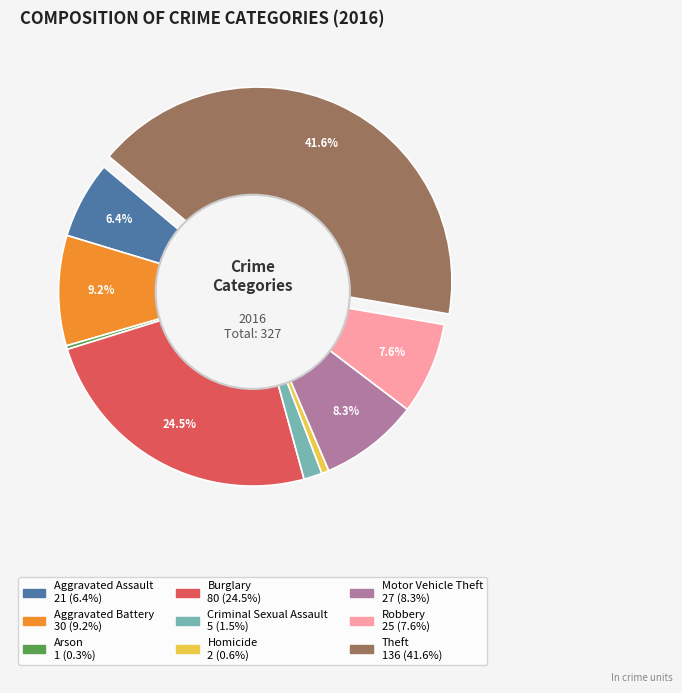

Count the number of slices in the pie.

9